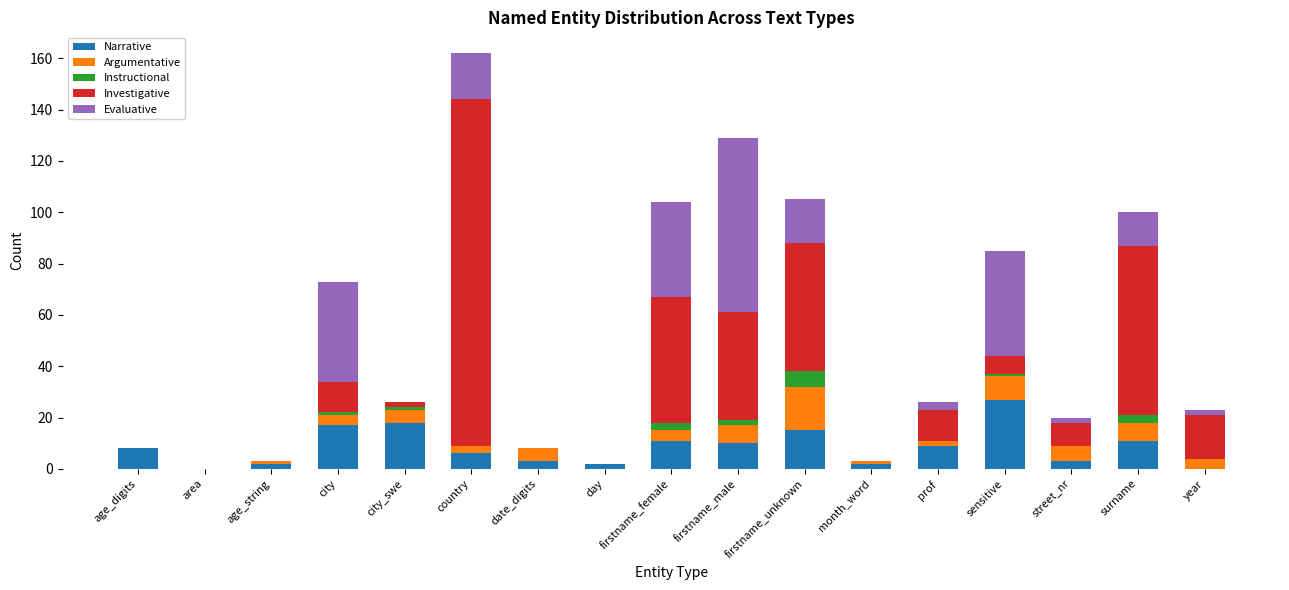

Count the number of data series in this chart.

5